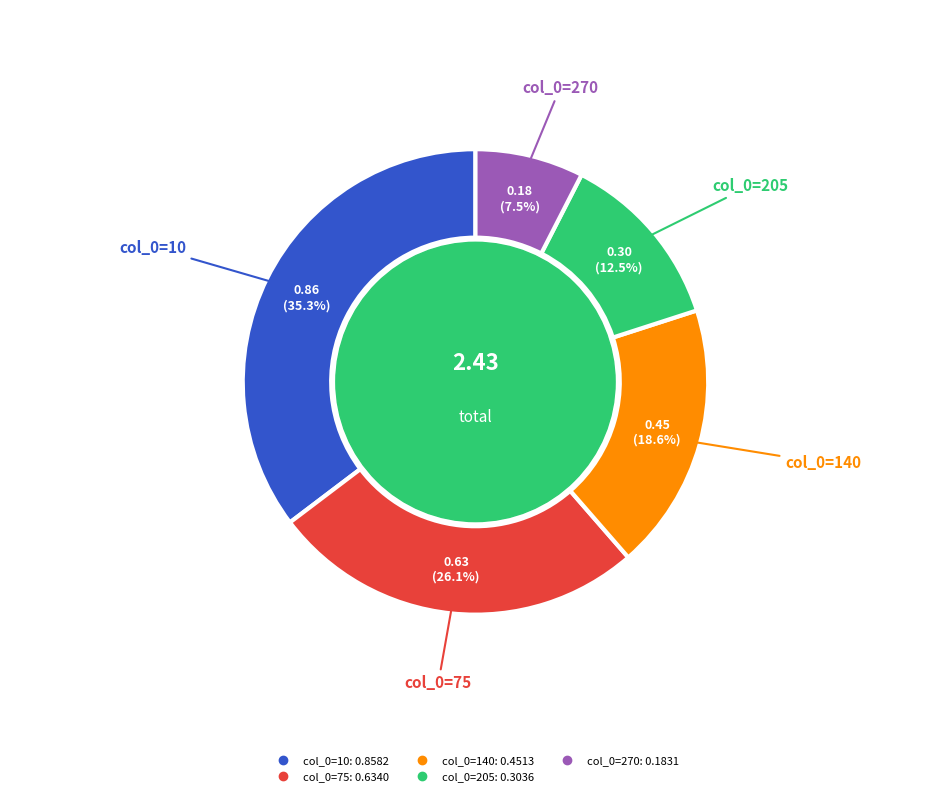

Is there a majority slice in this chart?

No